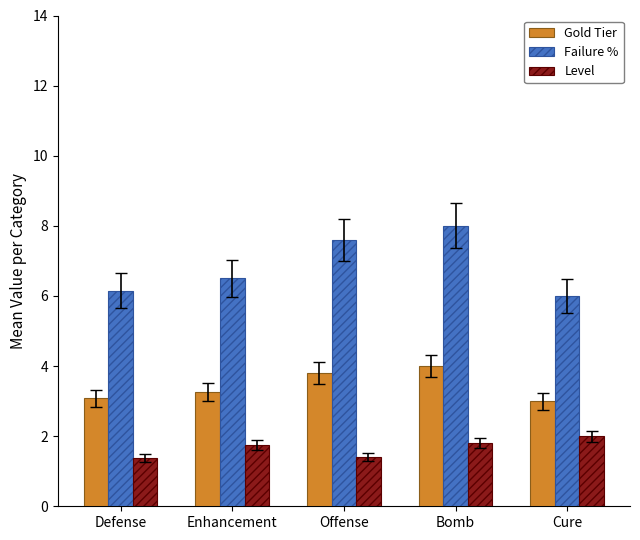

Count the number of data series in this chart.

3